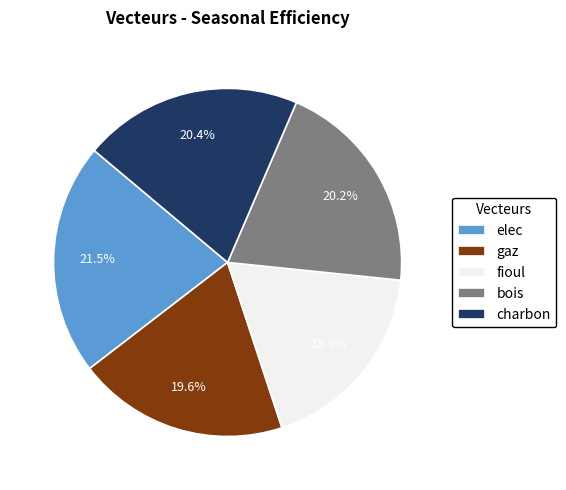

To the nearest percent, what is the difference between the largest and smallest slice percentages?

3%